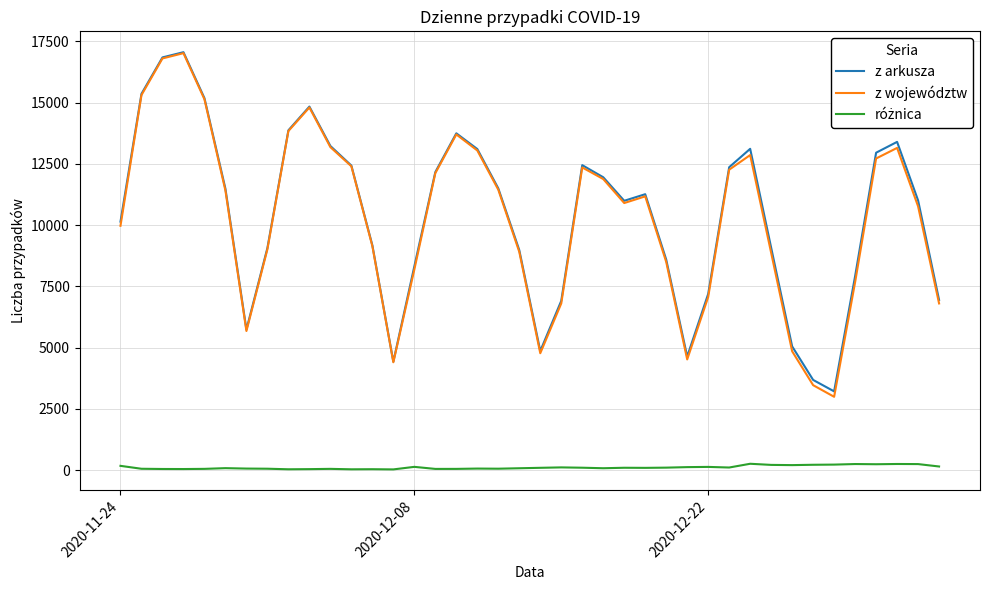

What is the minimum value for z arkusza?

3211